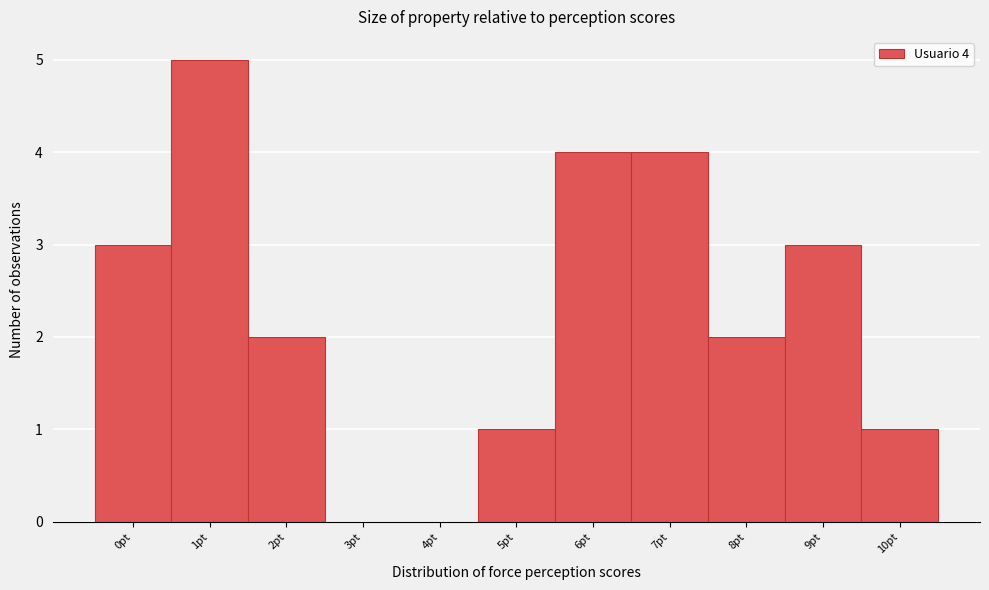

Reading left to right, transcribe all the data shown in this chart.

0pt=3	1pt=5	2pt=2	3pt=0	4pt=0	5pt=1	6pt=4	7pt=4	8pt=2	9pt=3	10pt=1